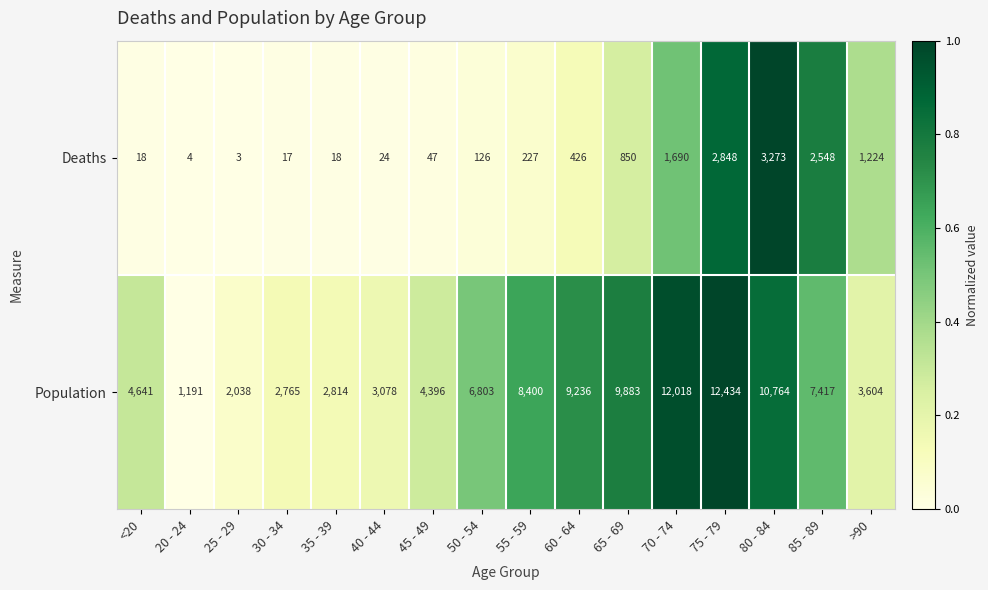

The Deaths series shows 426 at 60 - 64. True or false?

True